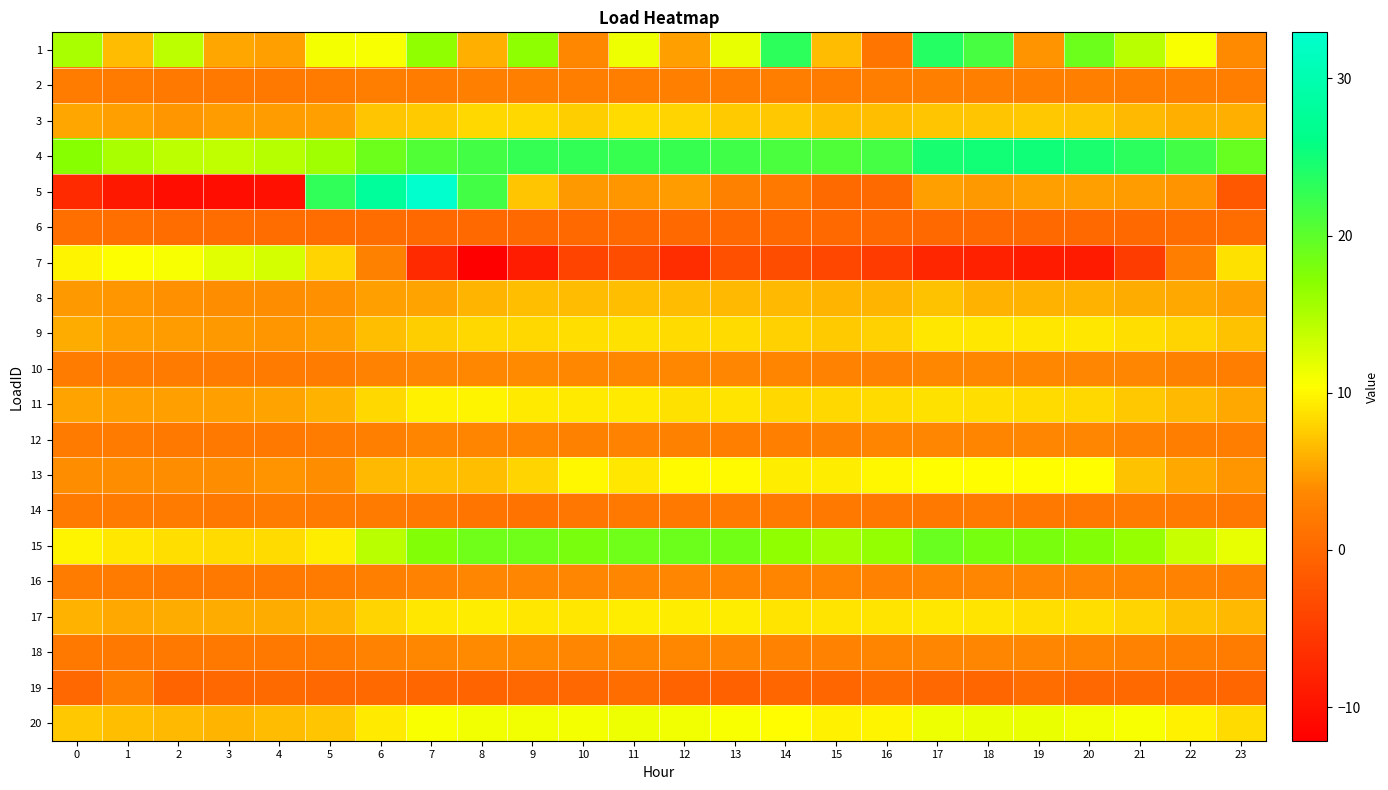

What is the total value across all series at 23?

99.9